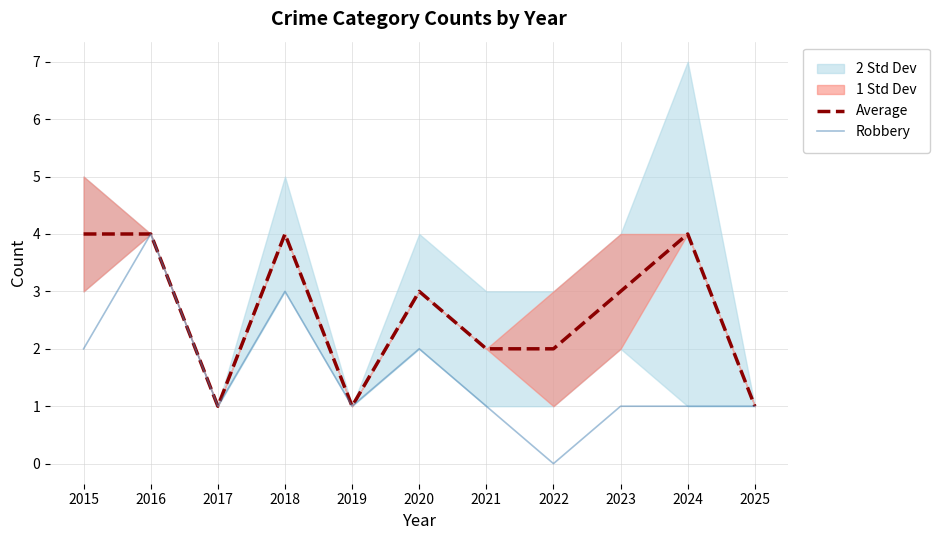

Does the chart display data point markers on the line(s)?

No